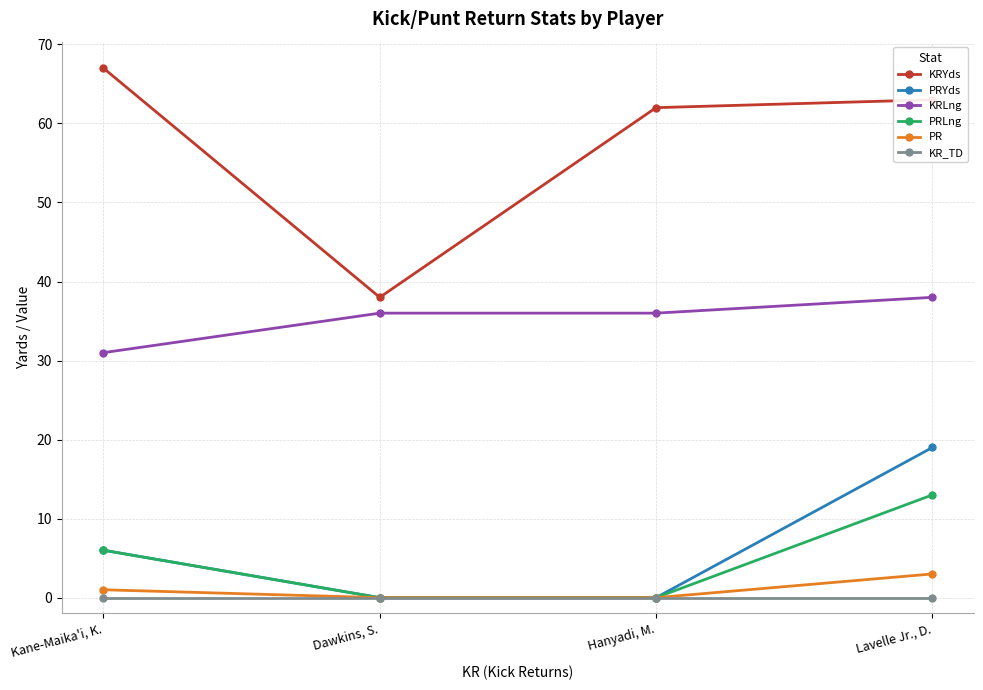

Where is PRYds nearest to the value 9?

Kane-Maika'i, K.